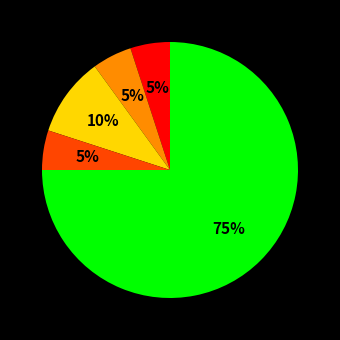

To the nearest percent, what is the average slice percentage?

20%